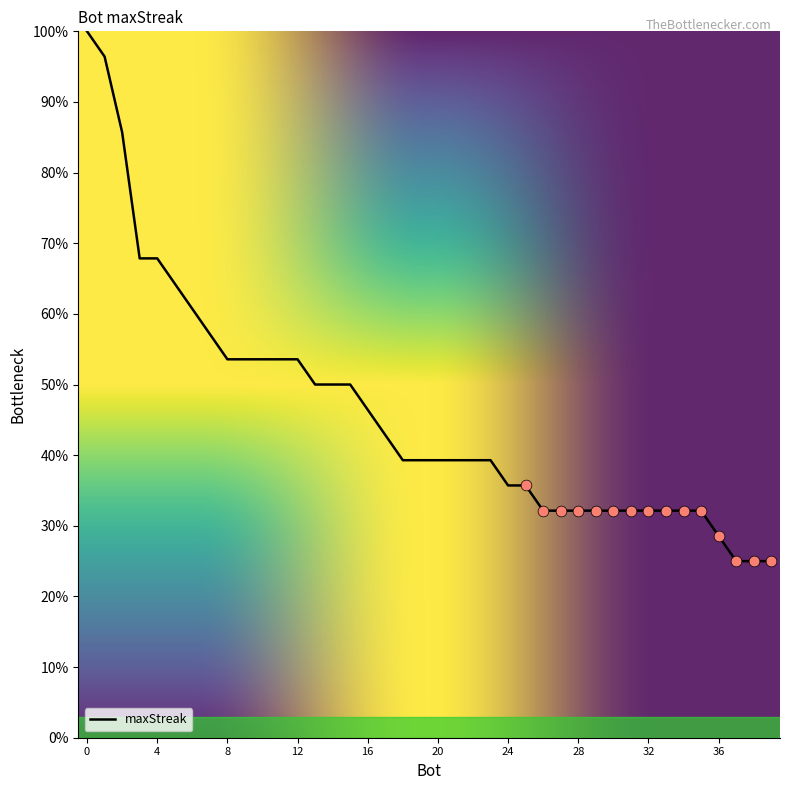

What is the difference between the maximum and minimum values?

75.0